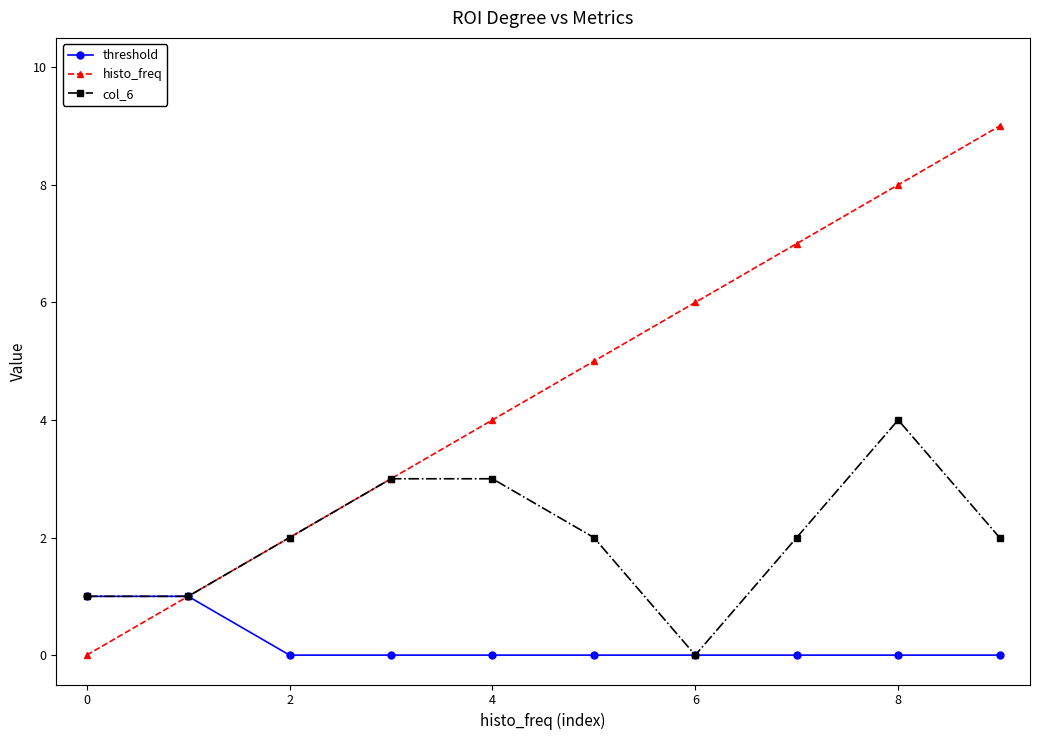

Which series has the widest spread of values?

histo_freq